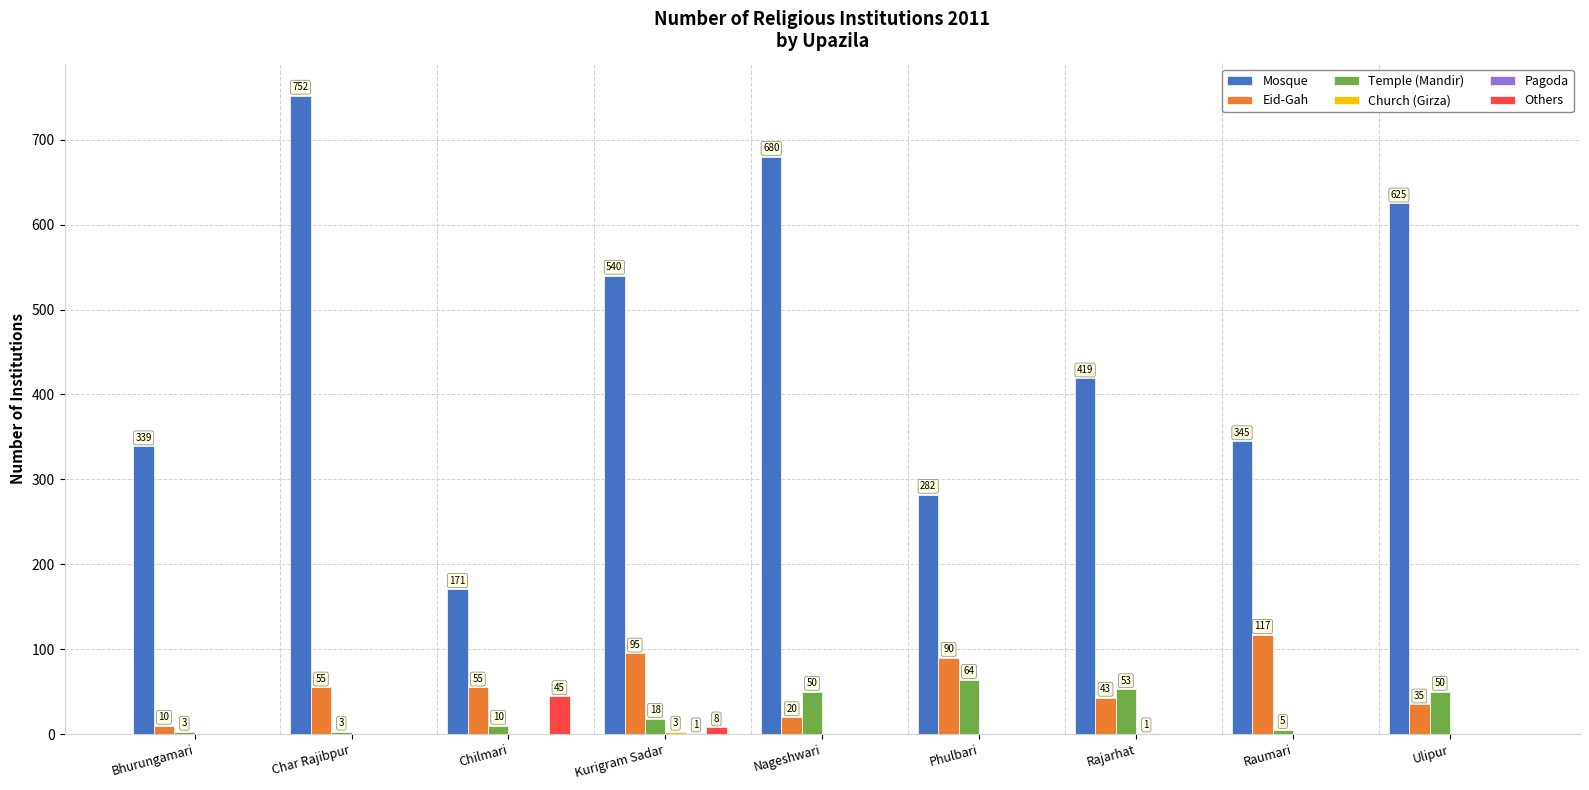

What is the maximum value for Eid-Gah?

117